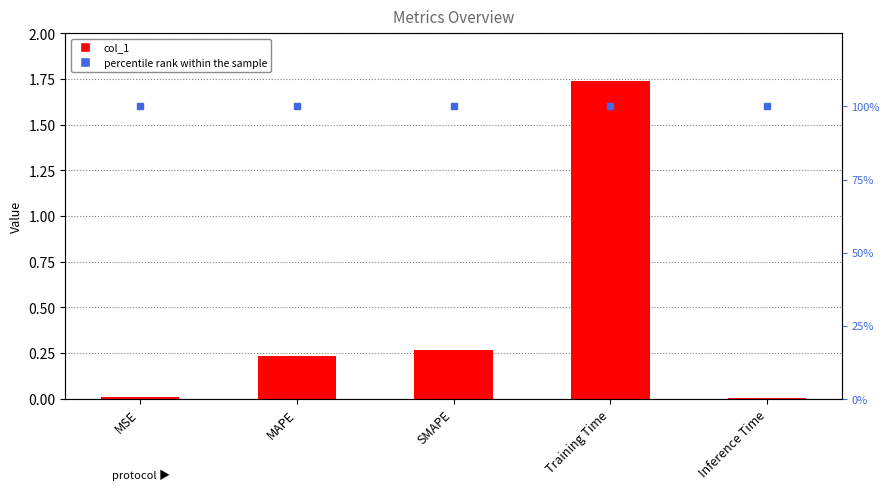

Rank the categories by col_1 value from lowest to highest.

Inference Time, MSE, MAPE, SMAPE, Training Time